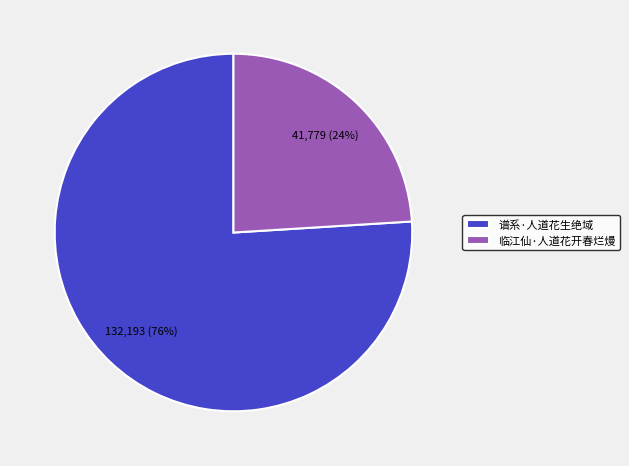

The 临江仙·人道花开春烂熳 slice represents 32% of the pie. True or false?

False